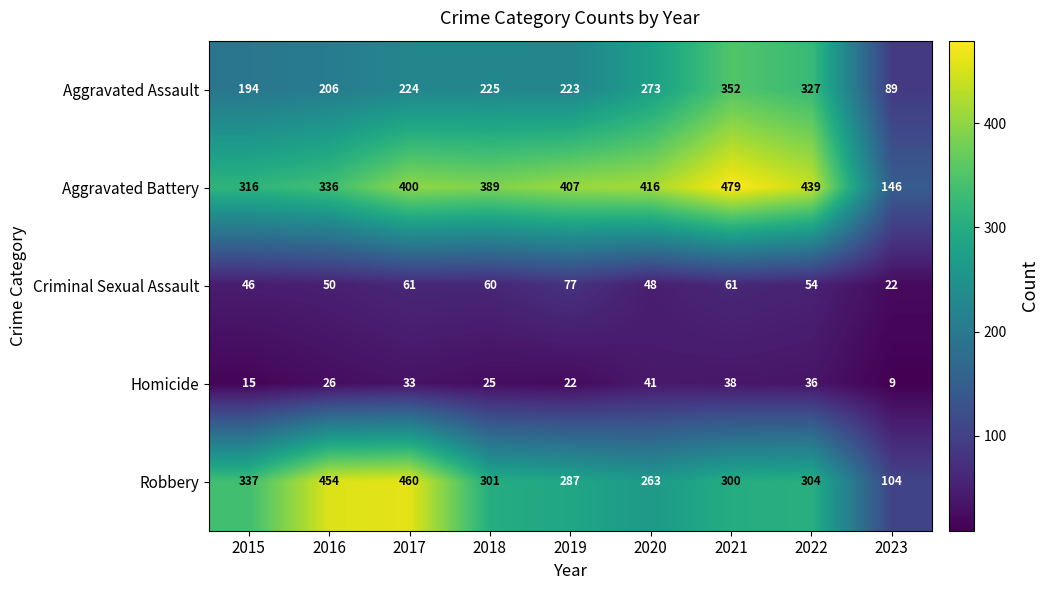

Which label corresponds to the largest value in the chart?

2021